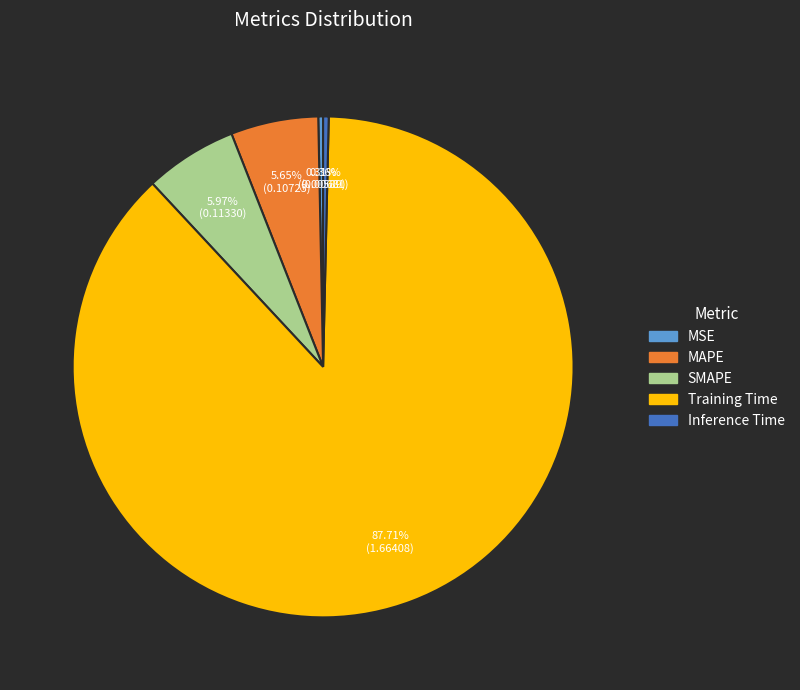

Which slice is the largest?

Training Time